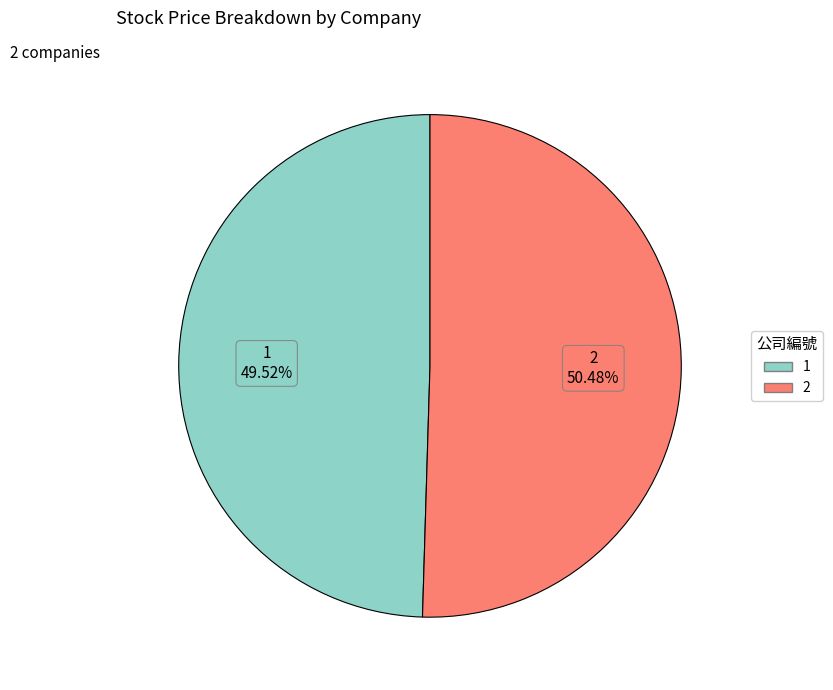

What percentage is the 1 slice, to the nearest percent?

50%